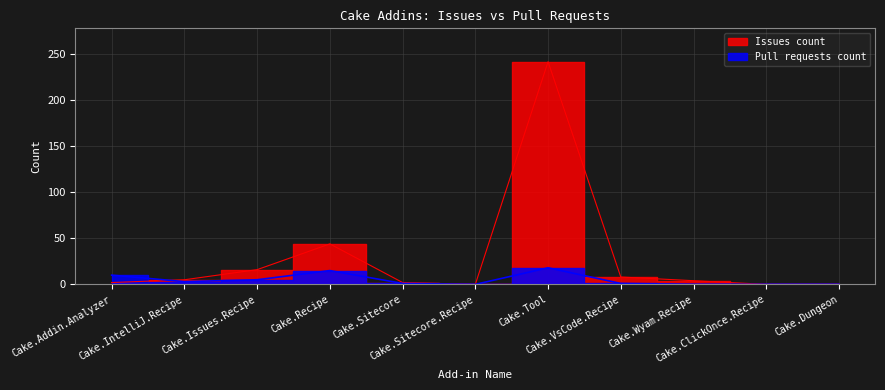

At how many categories does at least one series exceed 130?

1